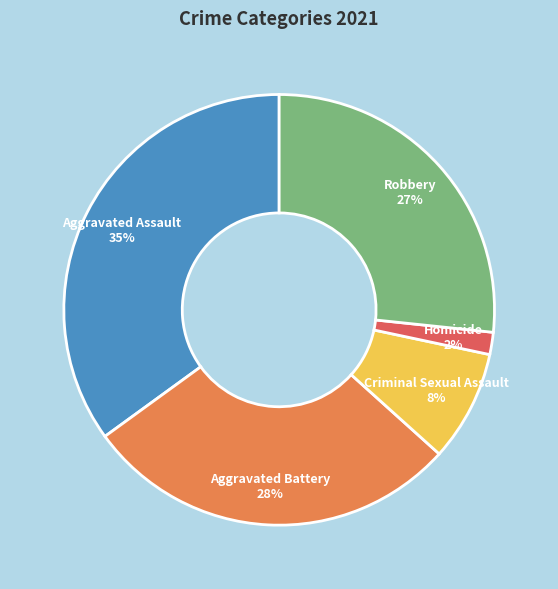

Count the number of slices in the pie.

5